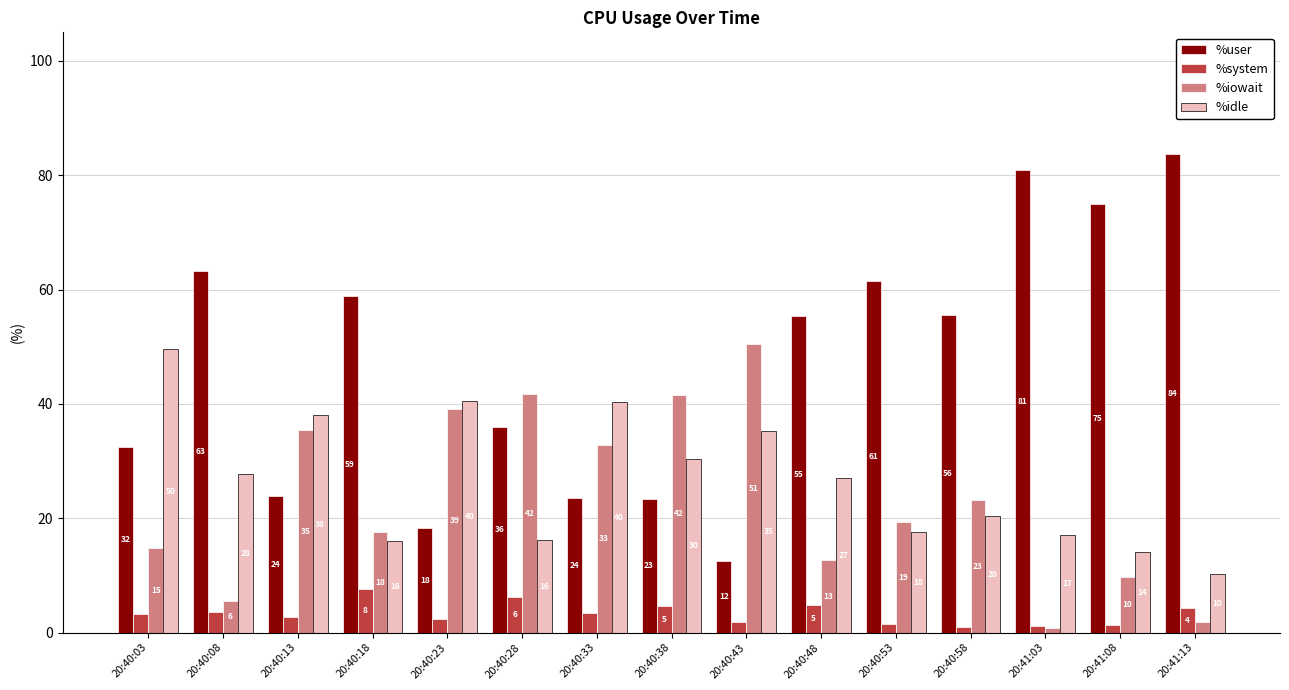

What are all the series names shown in the legend?

%user, %system, %iowait, %idle